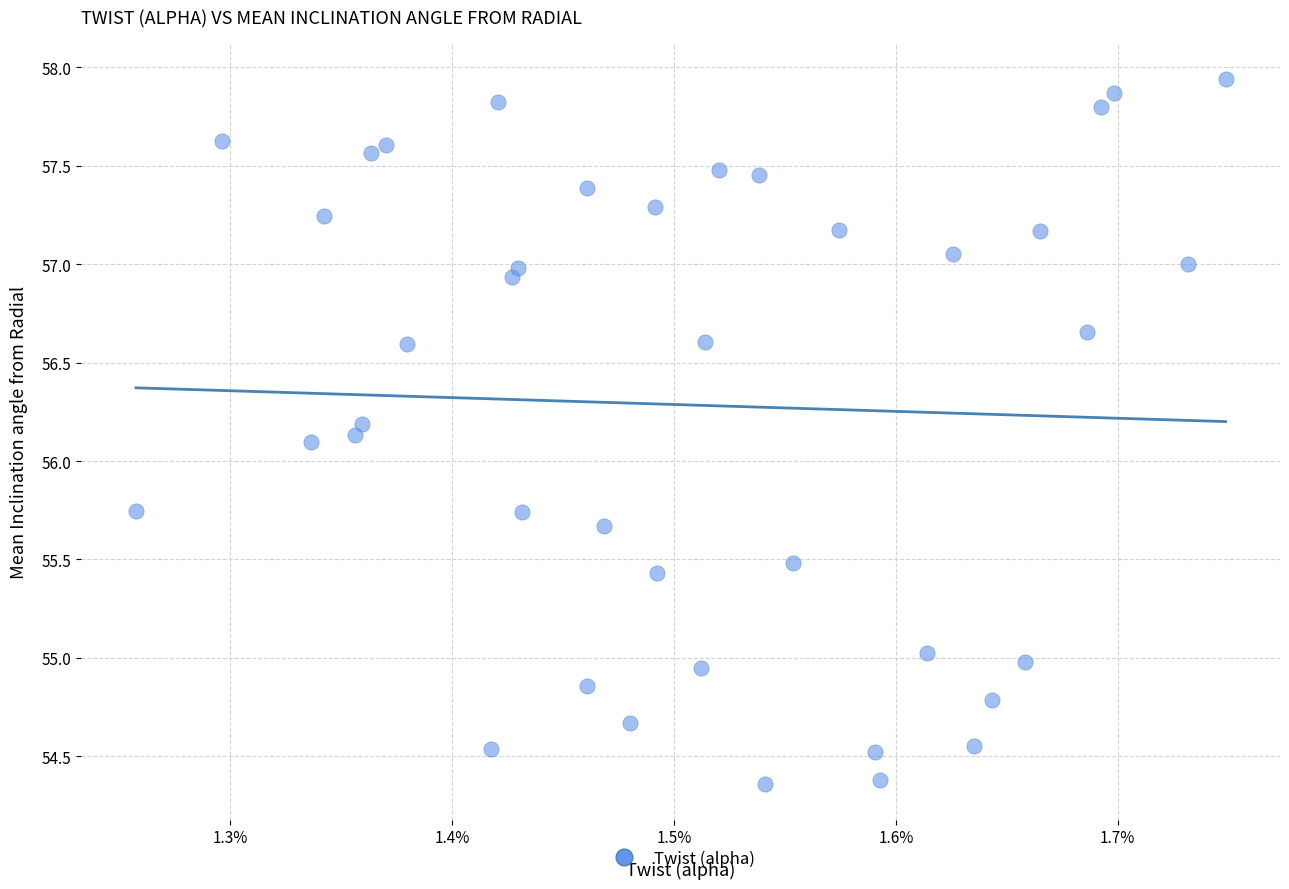

What is the range of Y values (max minus min)?

3.6